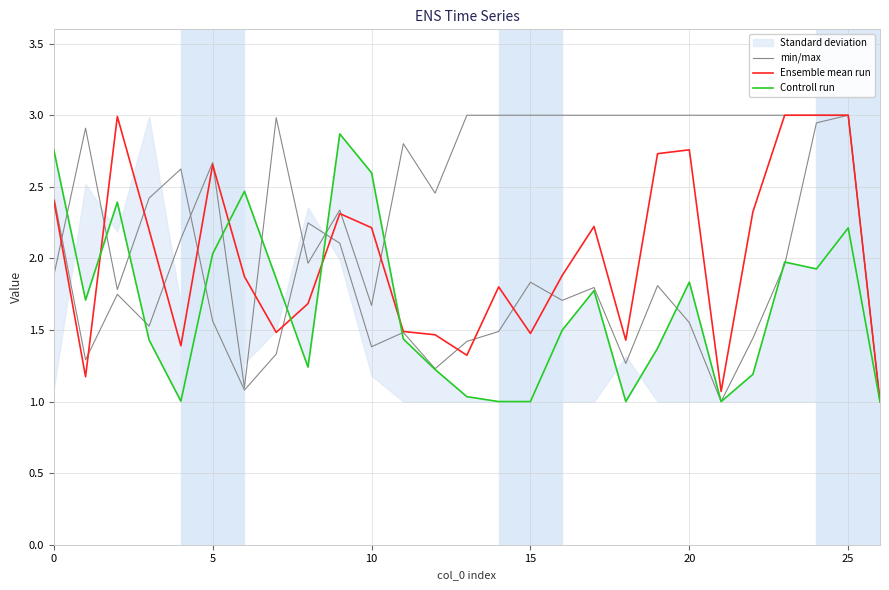

At which label is Ensemble mean run closest to 2?

16